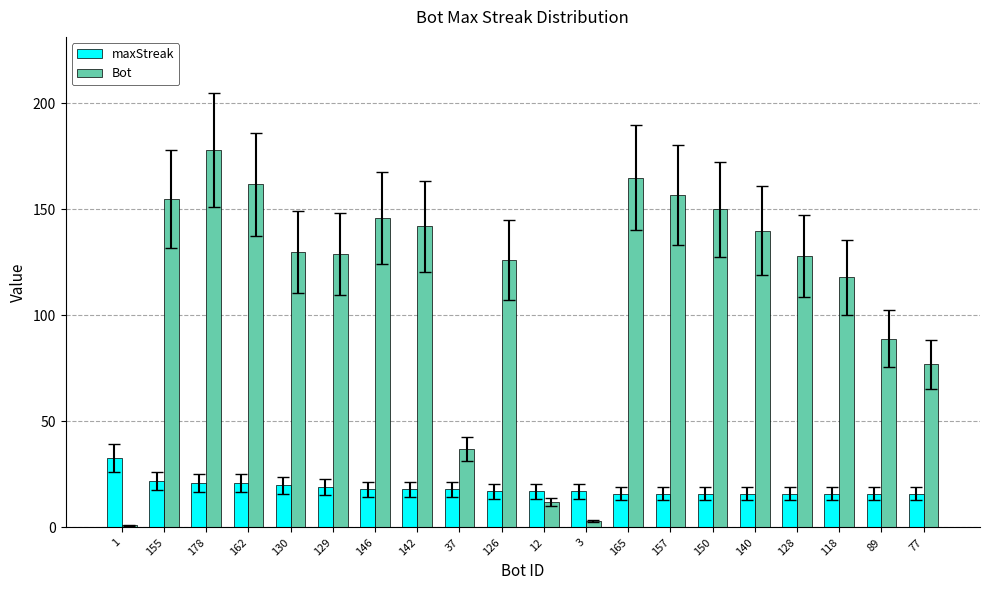

What is the maximum value for maxStreak?

33